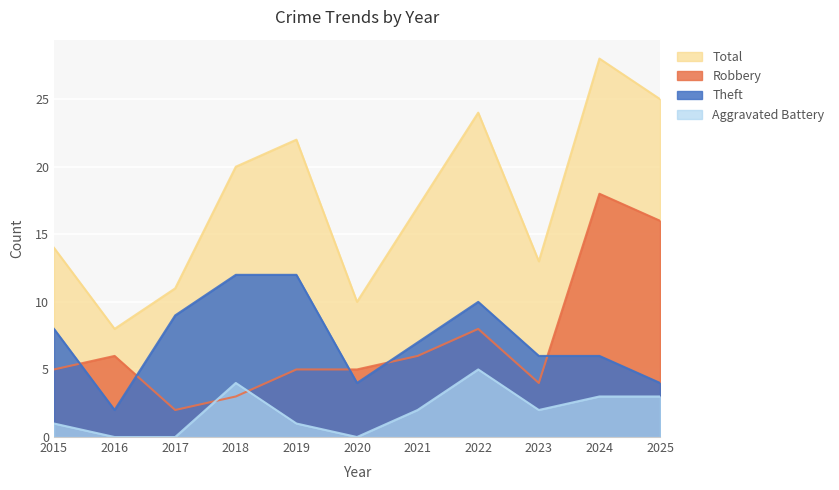

How many values in the Robbery series exceed 5?

5